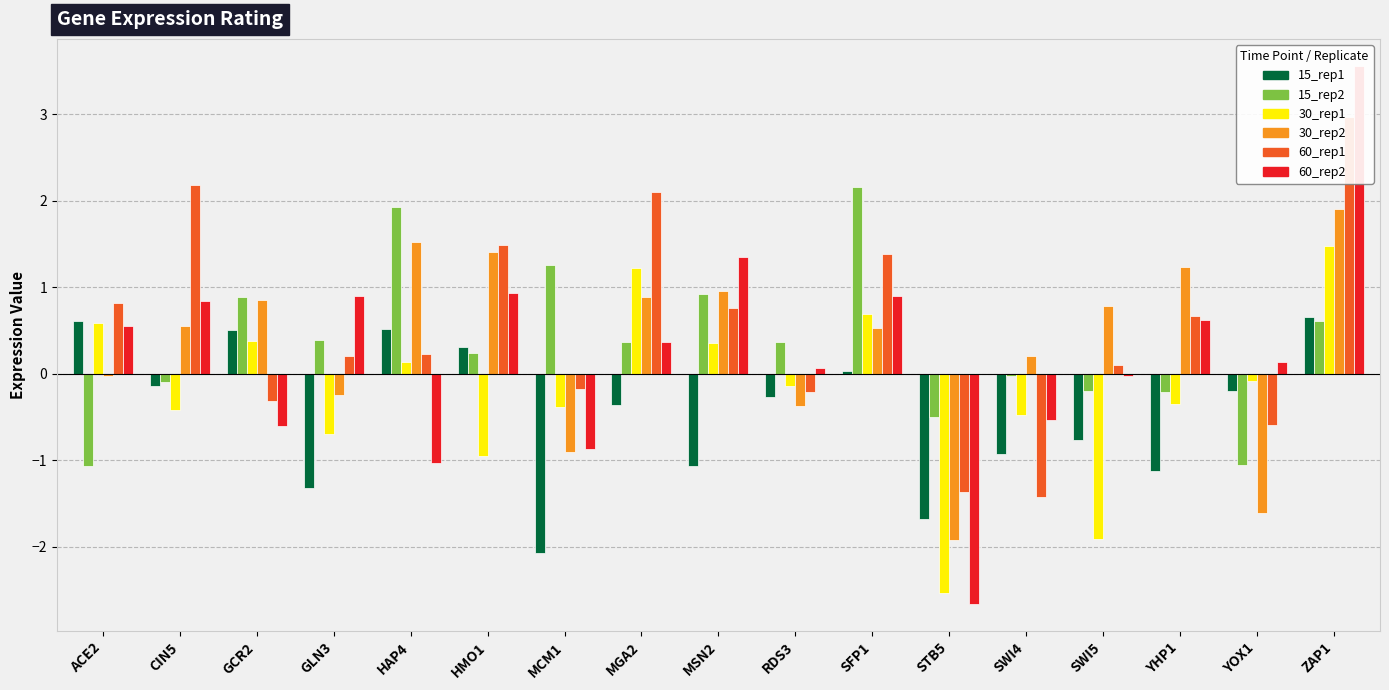

Reading left to right, transcribe all the data shown in this chart.

15_rep1: 0.6	-0.1	0.5	-1.3	0.5	0.3	-2.1	-0.4	-1.1	-0.3	0.0	-1.7	-0.9	-0.8	-1.1	-0.2	0.7
15_rep2: -1.1	-0.1	0.9	0.4	1.9	0.2	1.3	0.4	0.9	0.4	2.2	-0.5	-0.0	-0.2	-0.2	-1.1	0.6
30_rep1: 0.6	-0.4	0.4	-0.7	0.1	-1.0	-0.4	1.2	0.4	-0.1	0.7	-2.5	-0.5	-1.9	-0.3	-0.1	1.5
30_rep2: -0.0	0.5	0.9	-0.2	1.5	1.4	-0.9	0.9	1.0	-0.4	0.5	-1.9	0.2	0.8	1.2	-1.6	1.9
60_rep1: 0.8	2.2	-0.3	0.2	0.2	1.5	-0.2	2.1	0.8	-0.2	1.4	-1.4	-1.4	0.1	0.7	-0.6	3.0
60_rep2: 0.6	0.8	-0.6	0.9	-1.0	0.9	-0.9	0.4	1.3	0.1	0.9	-2.7	-0.5	-0.0	0.6	0.1	3.6